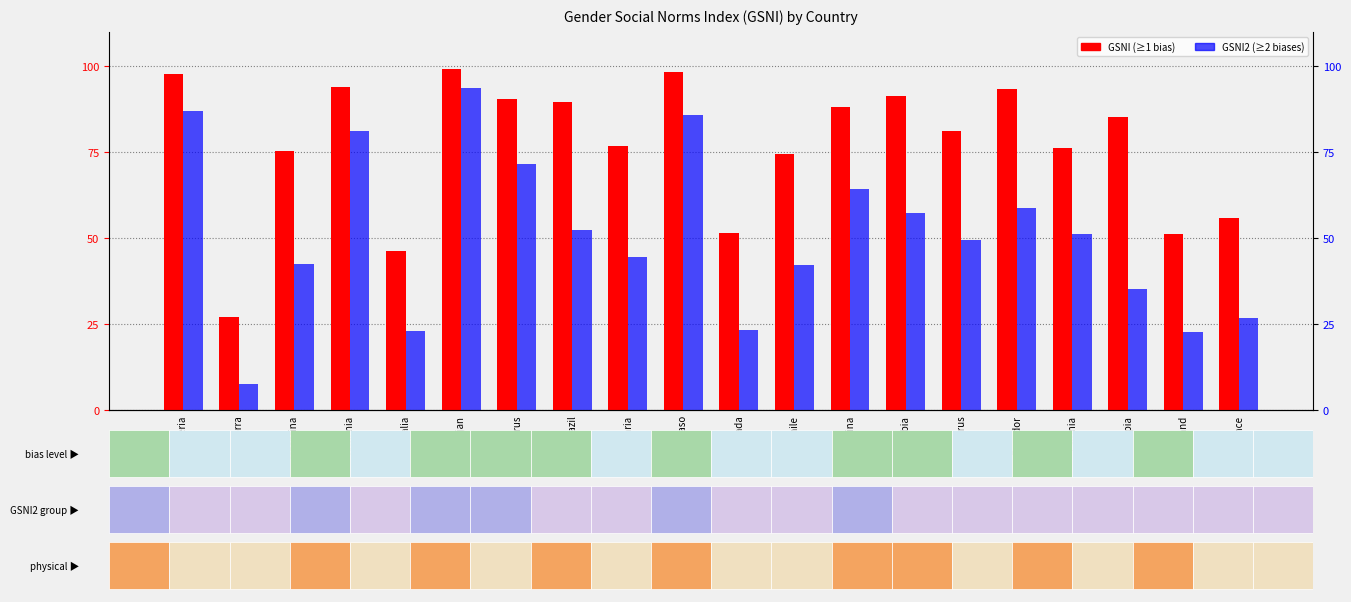

Does the chart contain any negative values?

No